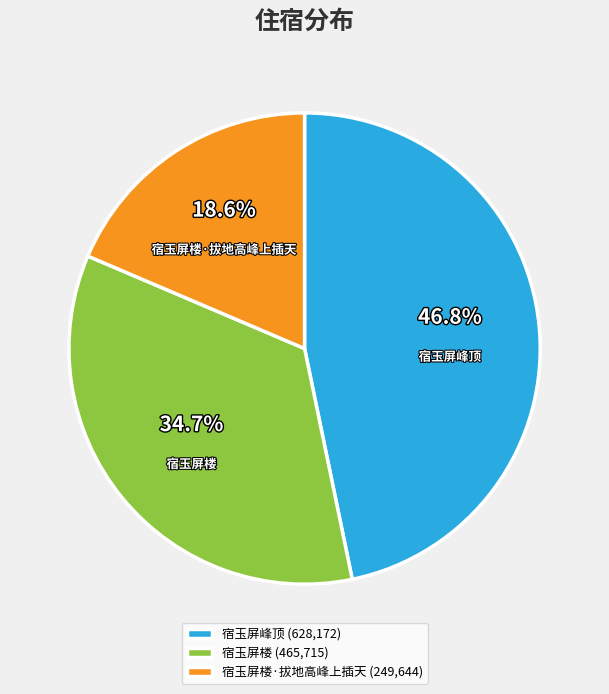

Which slice is the smallest?

宿玉屏楼·拔地高峰上插天